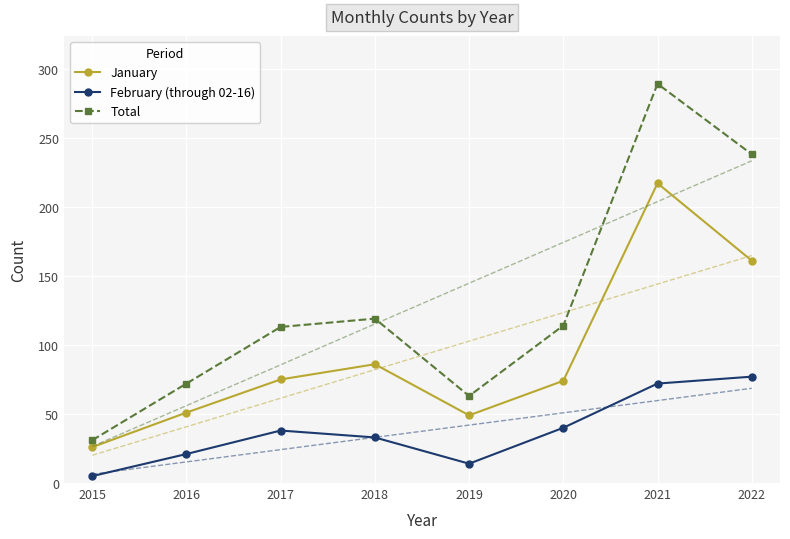

True or false: January has more than 0 points higher than both neighbors.

True